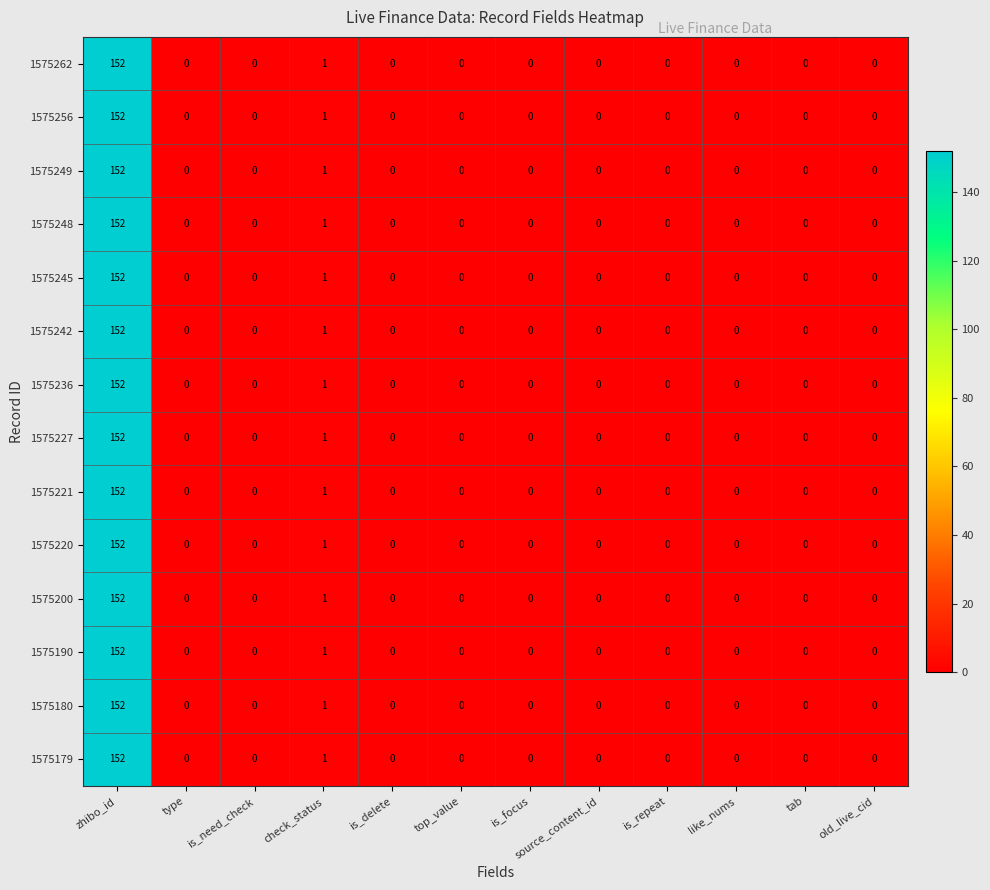

Which category has the highest value in the 1575242 series?

zhibo_id